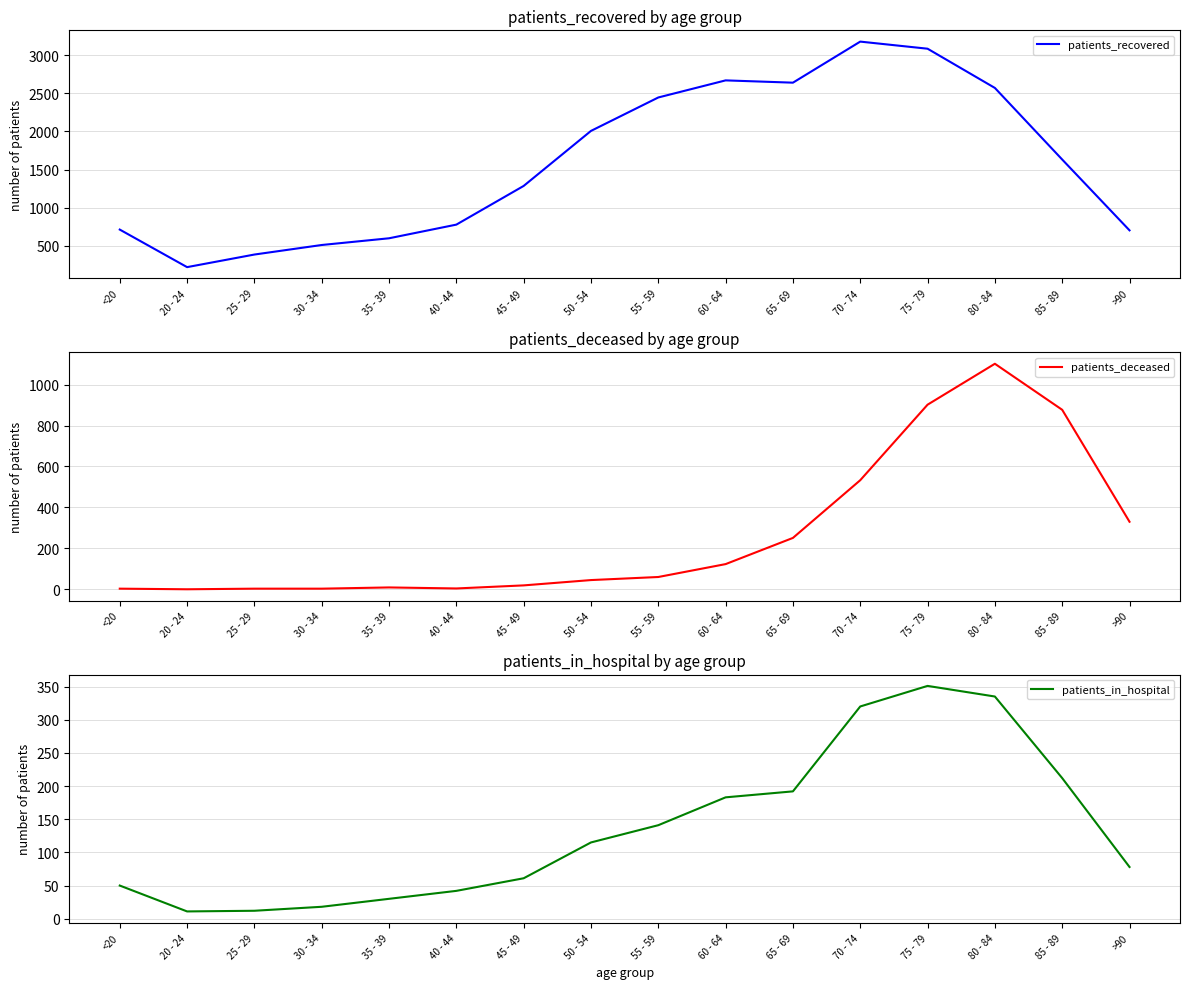

True or false: patients_in_hospital and patients_recovered intersect in this chart.

False